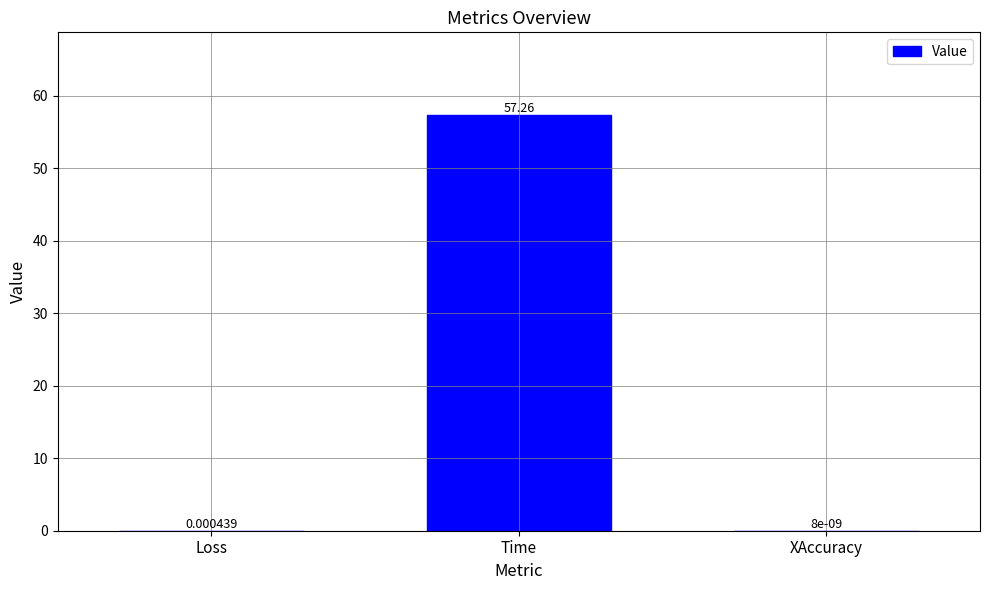

What is the sum of the values at XAccuracy and Time?

57.3